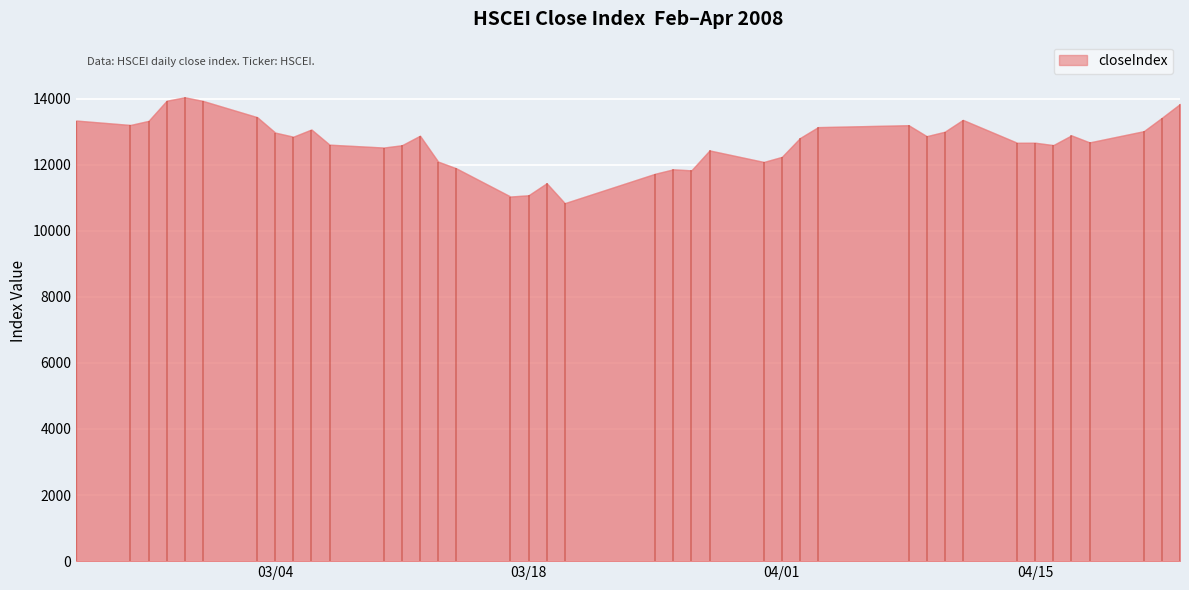

Does the chart display data point markers on the line(s)?

No